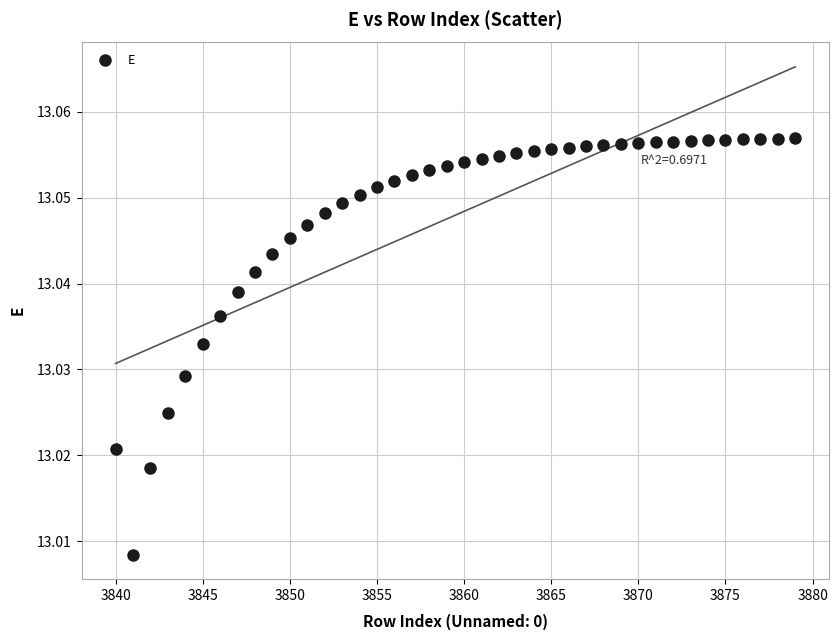

What is the range of X values (max minus min)?

39.0